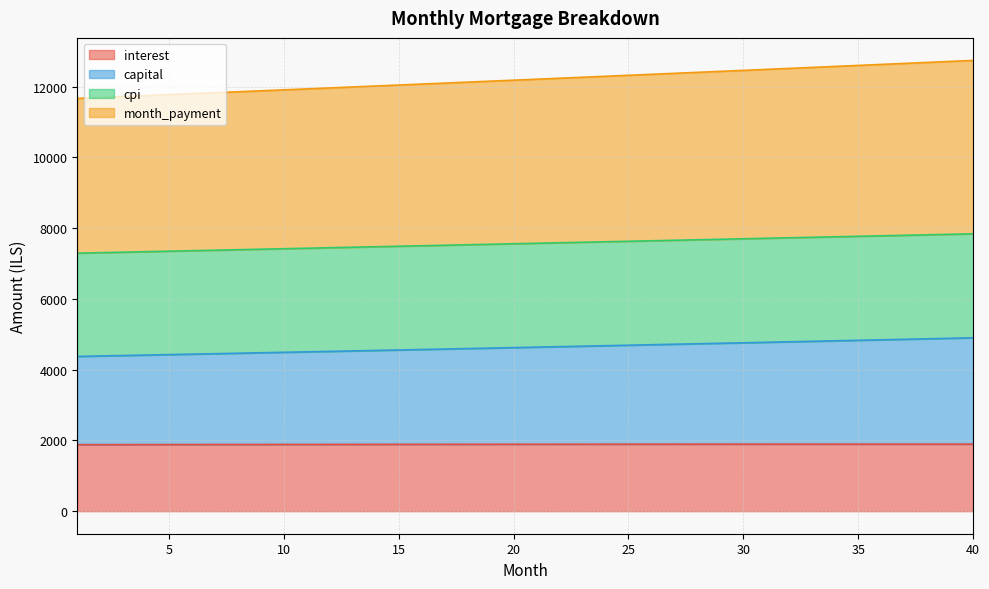

What is the maximum value for interest?

1895.2